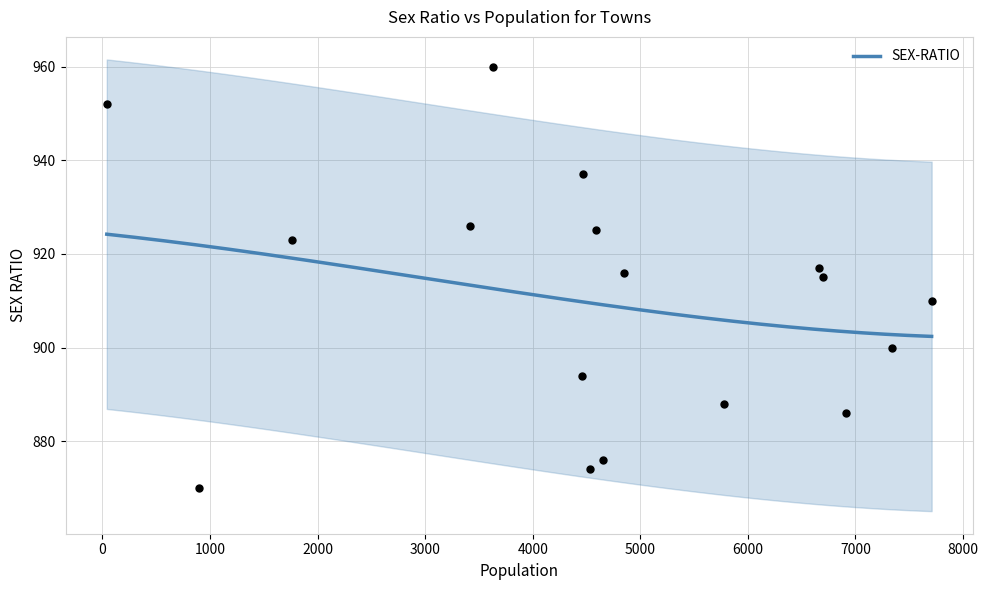

What is the change in value from 1767 to 41?

+29